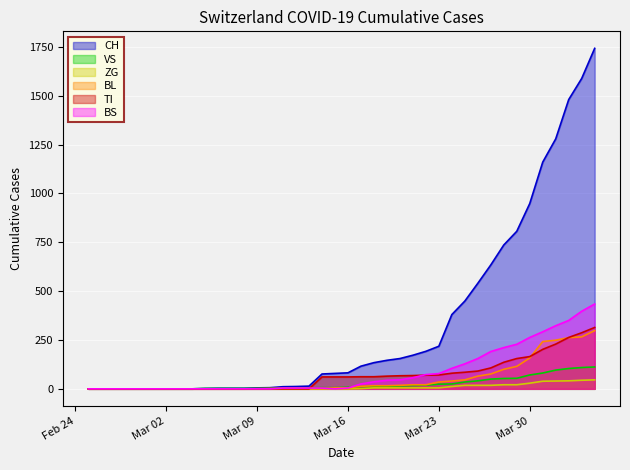

How many lines are shown in the chart?

6